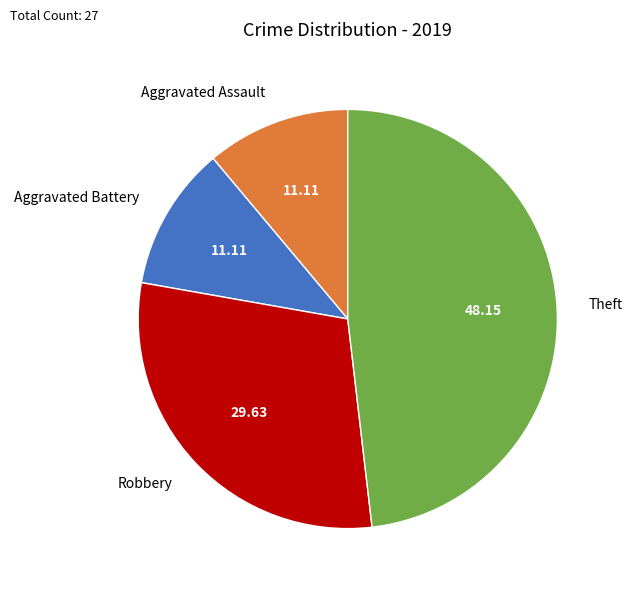

Which category has the biggest portion of the pie?

Theft